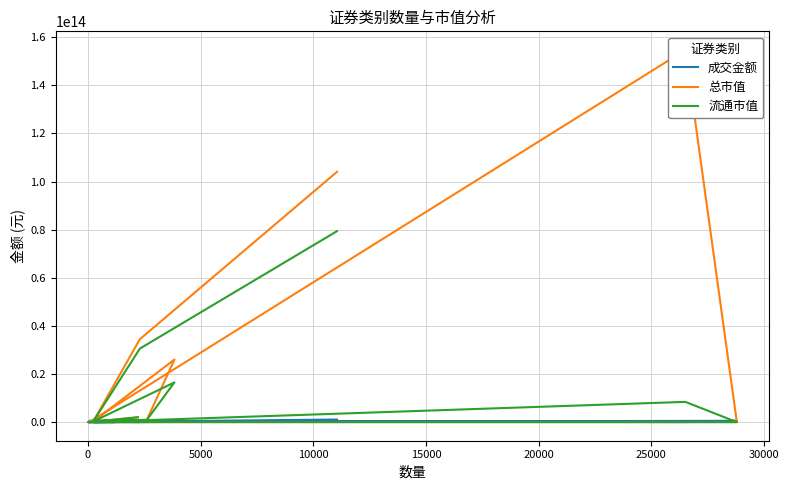

What is the maximum value for 总市值?

154735281548687.2